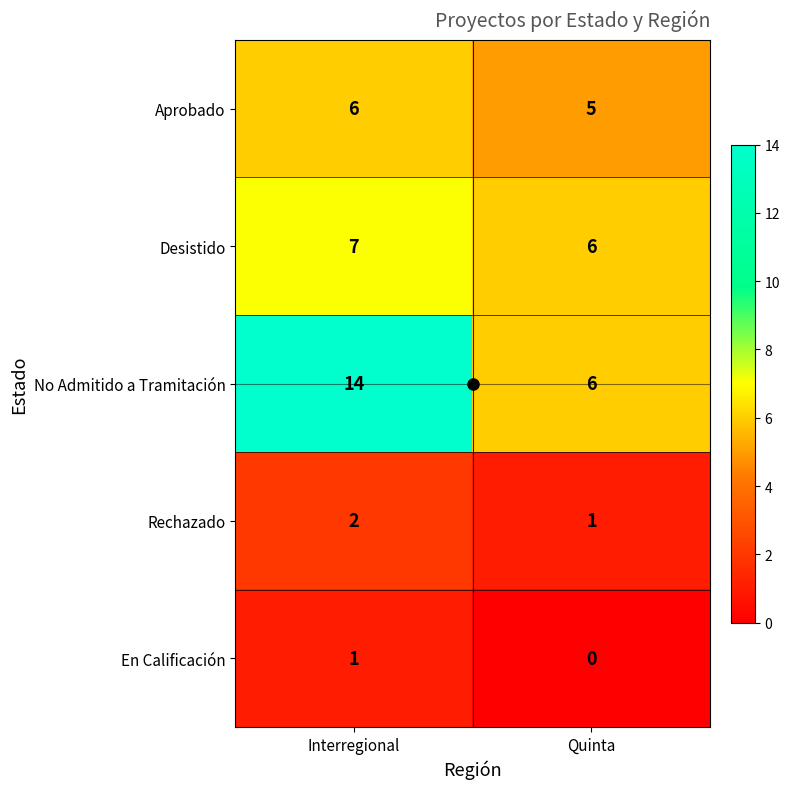

What is the total value across all series at Interregional?

30